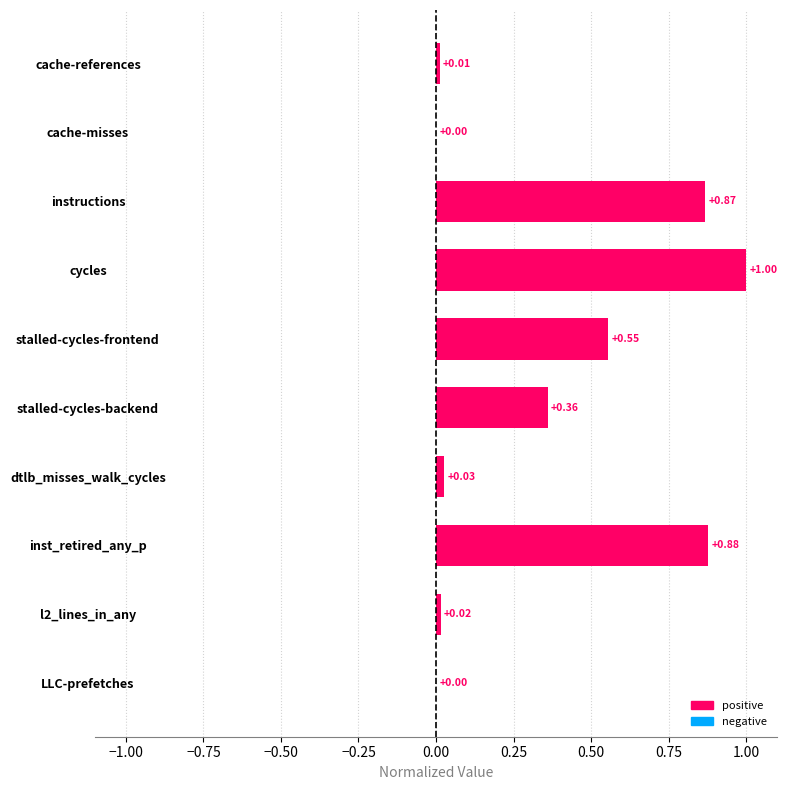

What is the sum of all values?

3.7